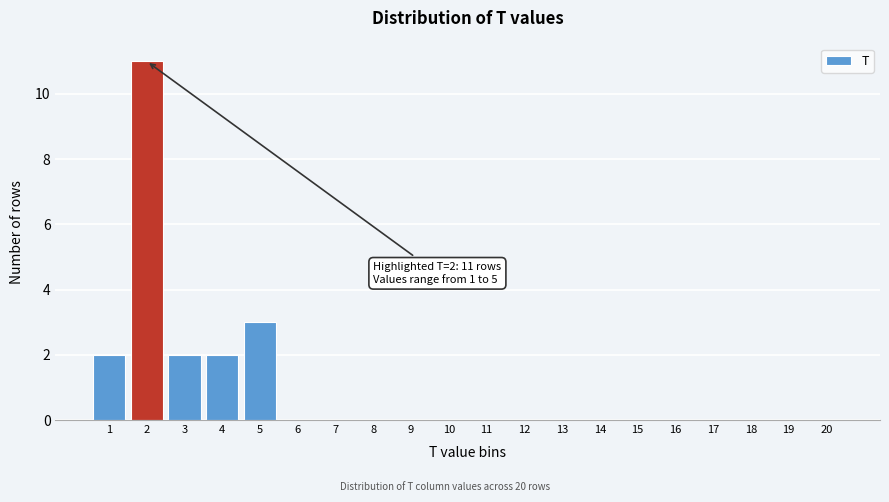

Which range on the x-axis has the tallest bar?

1.5 to 2.5